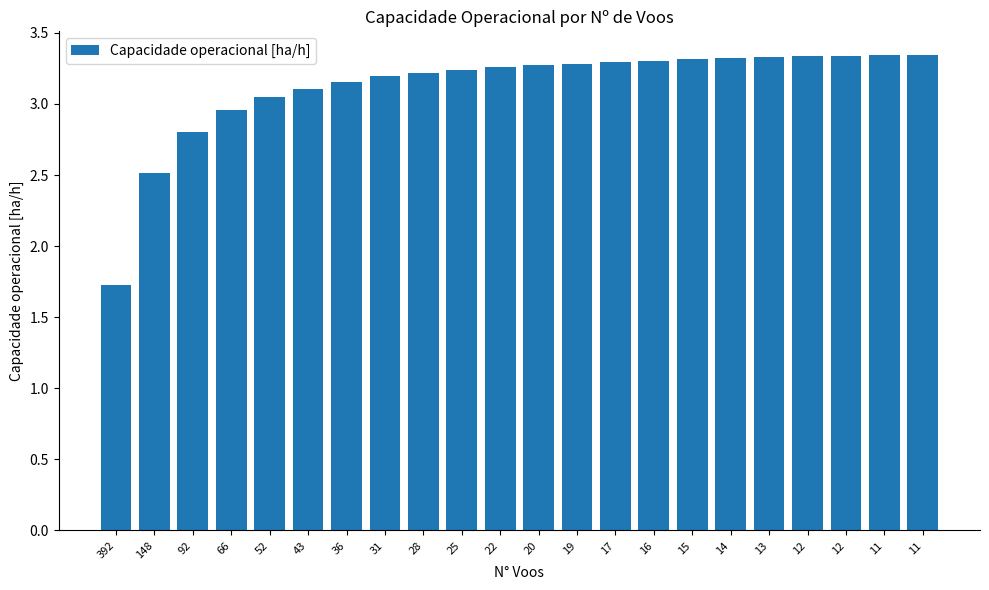

What is the value of the 13th bar from the left?

3.3